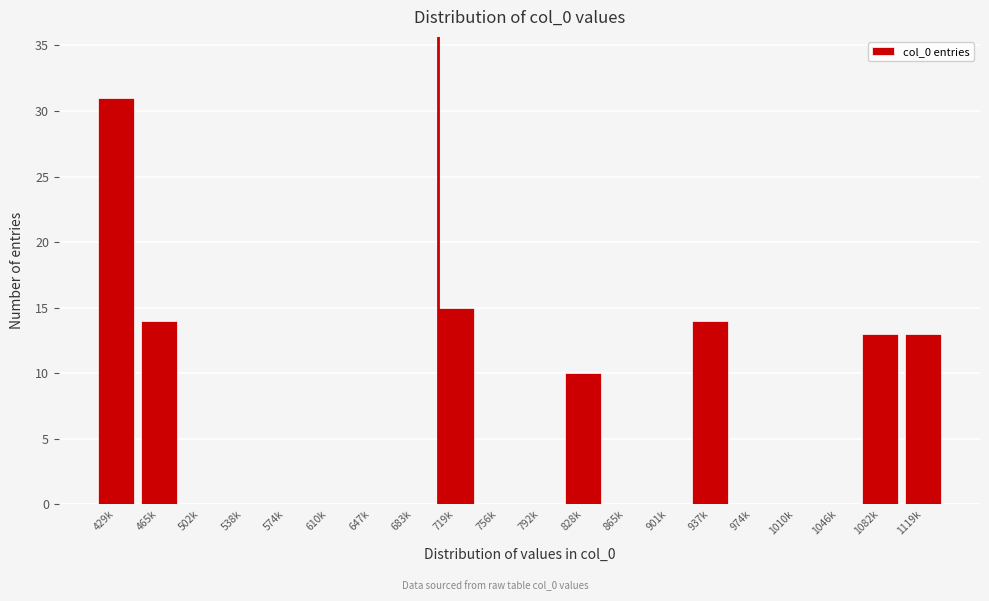

Reading left to right, list all the values displayed in this chart.

429k=31	465k=14	502k=0	538k=0	574k=0	610k=0	647k=0	683k=0	719k=15	756k=0	792k=0	828k=10	865k=0	901k=0	937k=14	974k=0	1010k=0	1046k=0	1082k=13	1119k=13